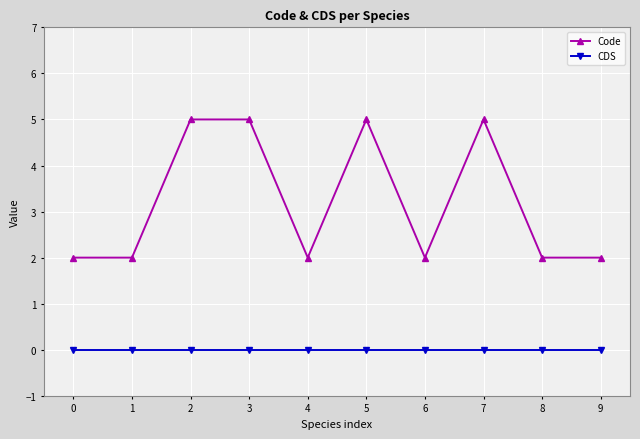

At how many categories does at least one series exceed 3?

4